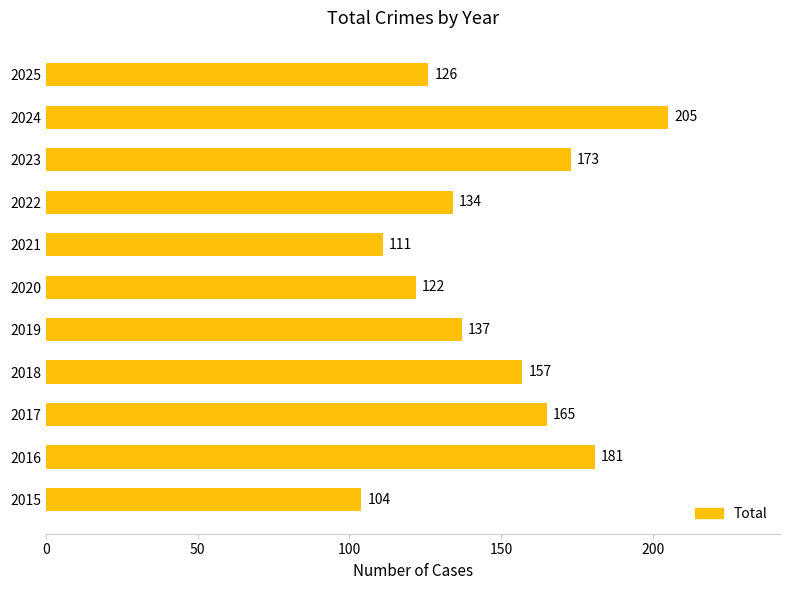

Where is the data nearest to the value 154?

2018